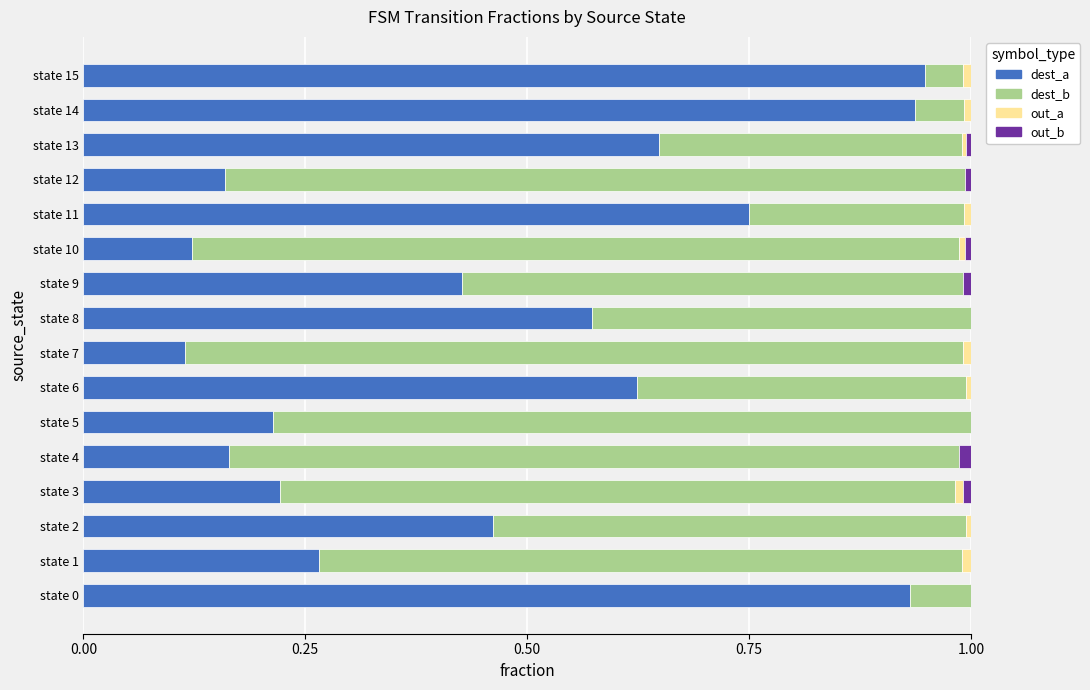

The value of dest_a at state 9 is 0.2. True or false?

False